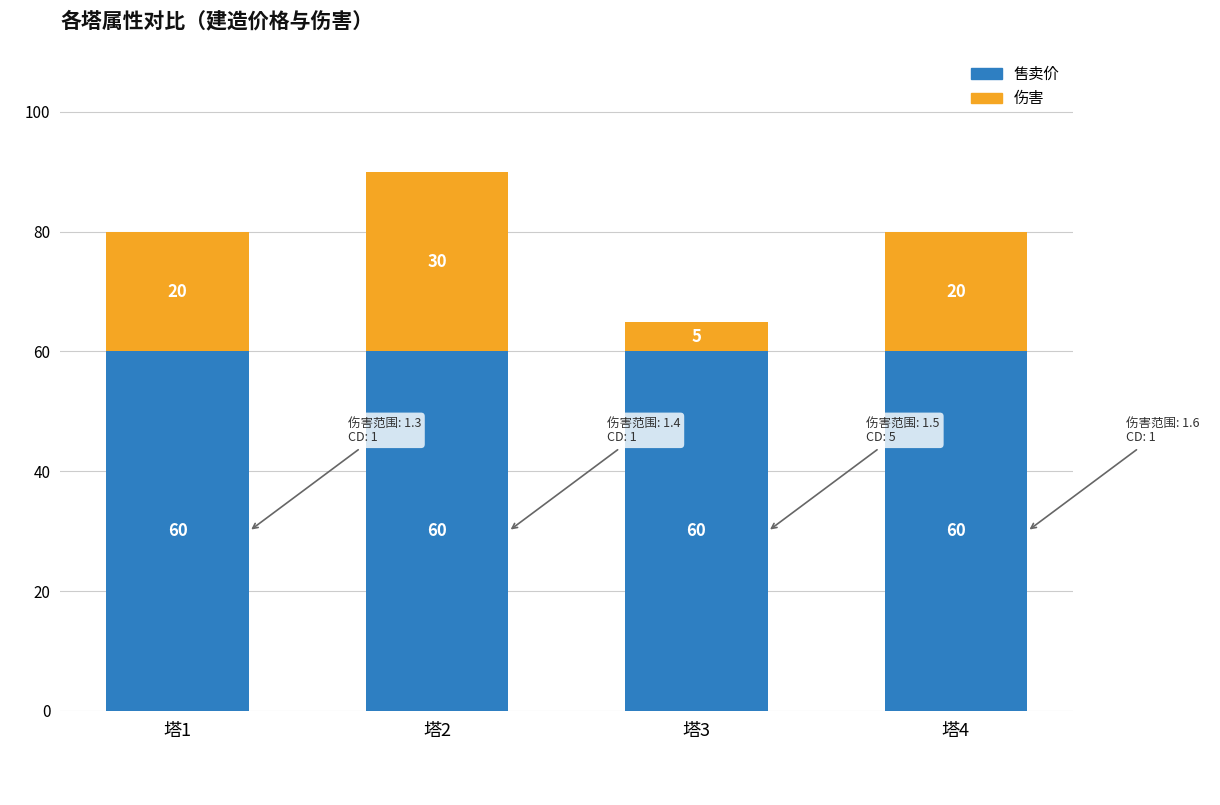

What value does the 售卖价 series have at 塔4?

60